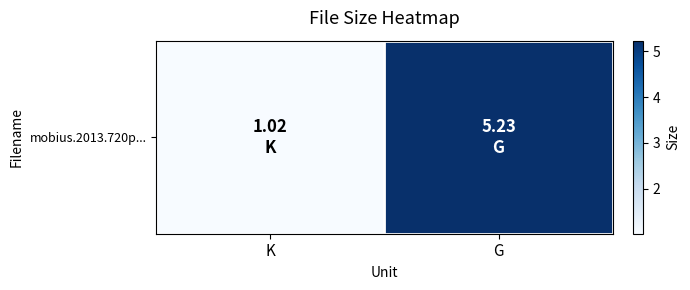

What is the average value?

3.1